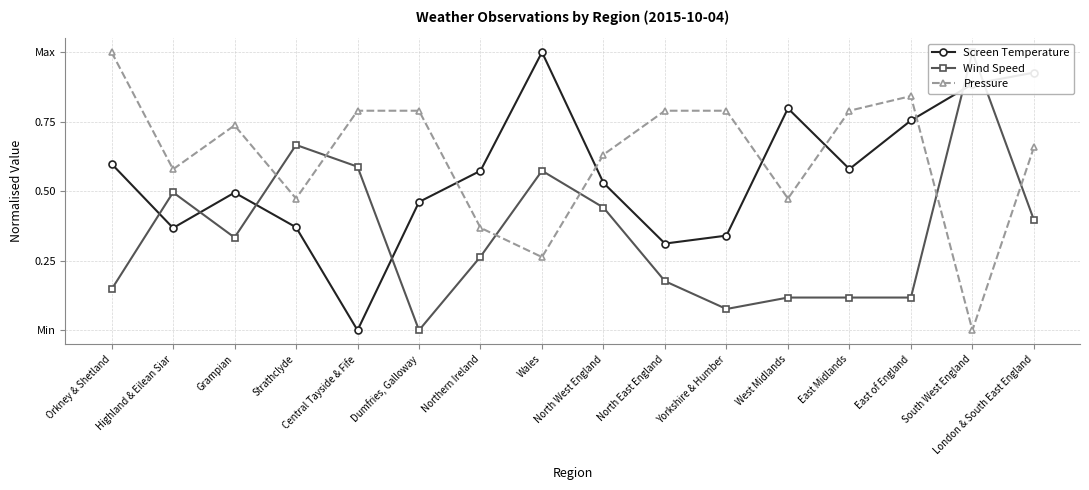

Which series has the largest range (max minus min)?

Wind Speed